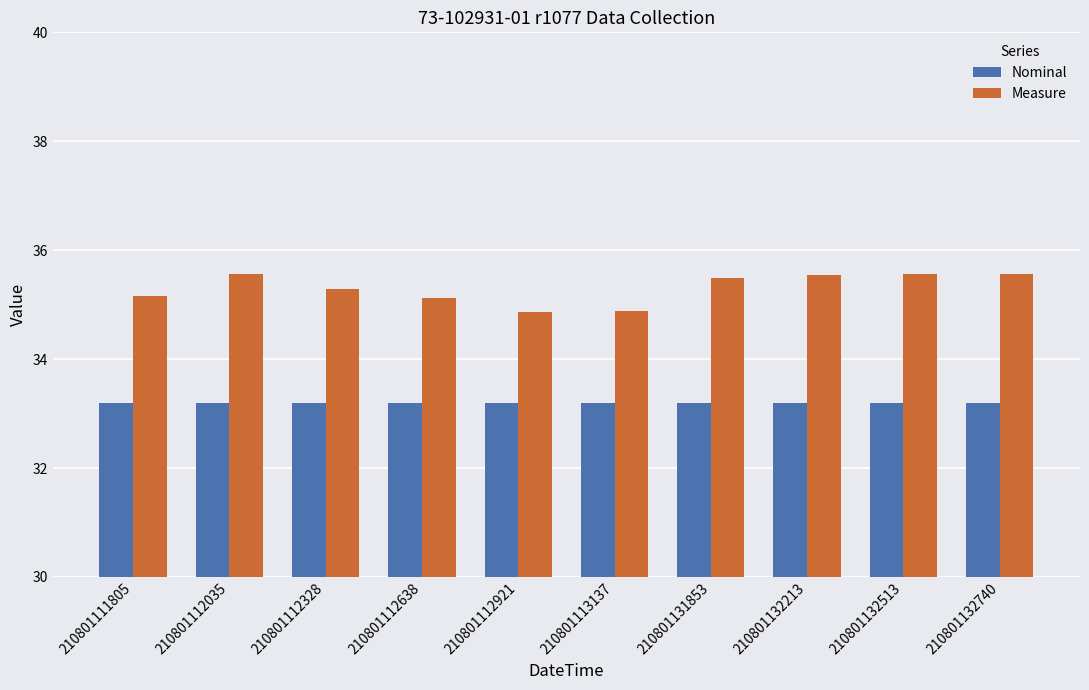

What is the spread (max minus min) of values at 210801113137?

1.7